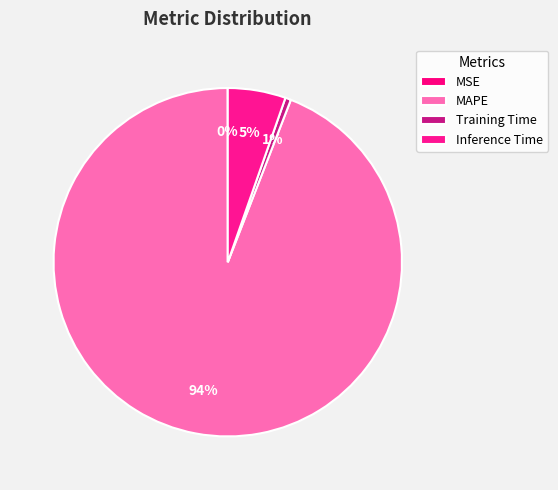

Which category accounts for the majority?

MAPE